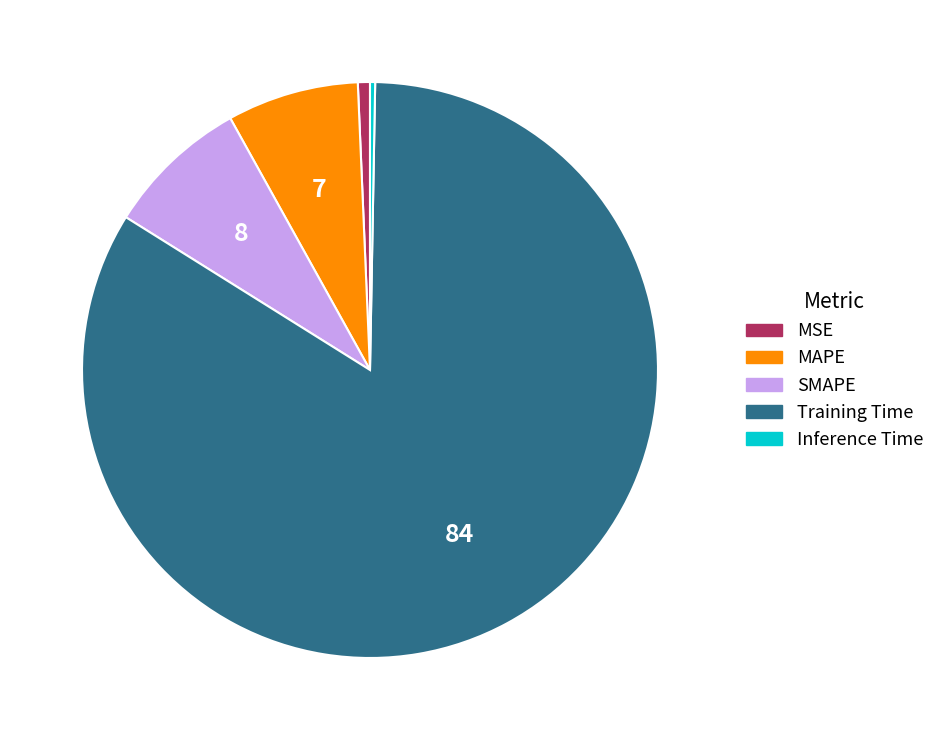

Which has a higher value, MSE or SMAPE?

SMAPE